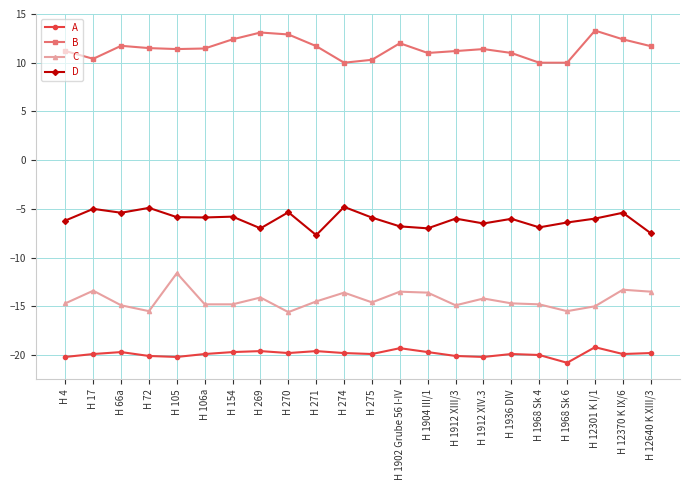

What are all the series names shown in the legend?

A, B, C, D